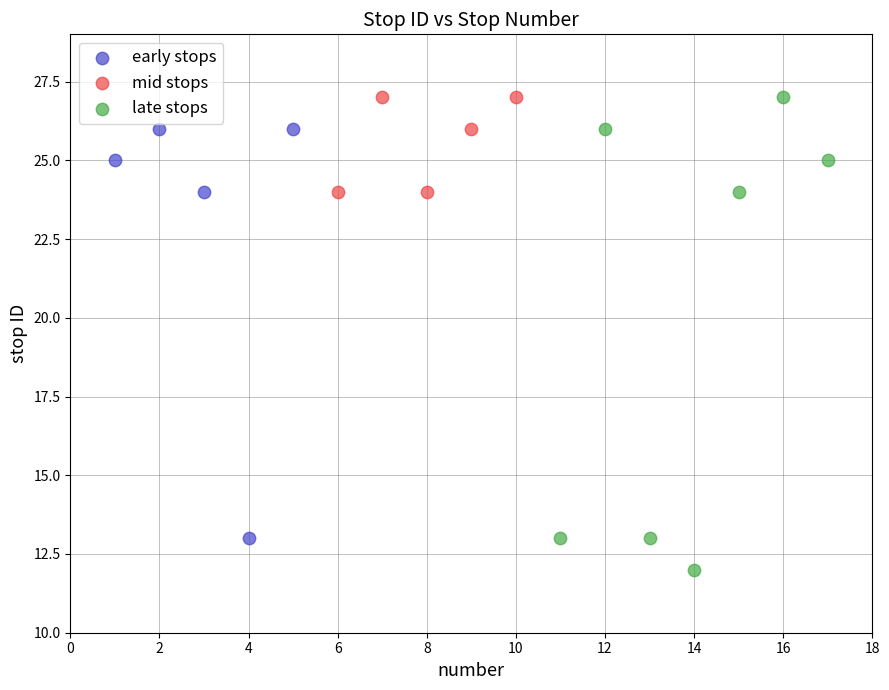

Which series reaches the minimum Y coordinate?

late stops